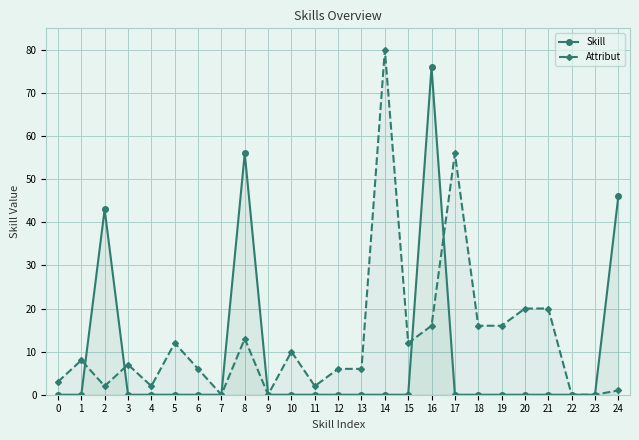

Which label corresponds to the largest value in the chart?

14